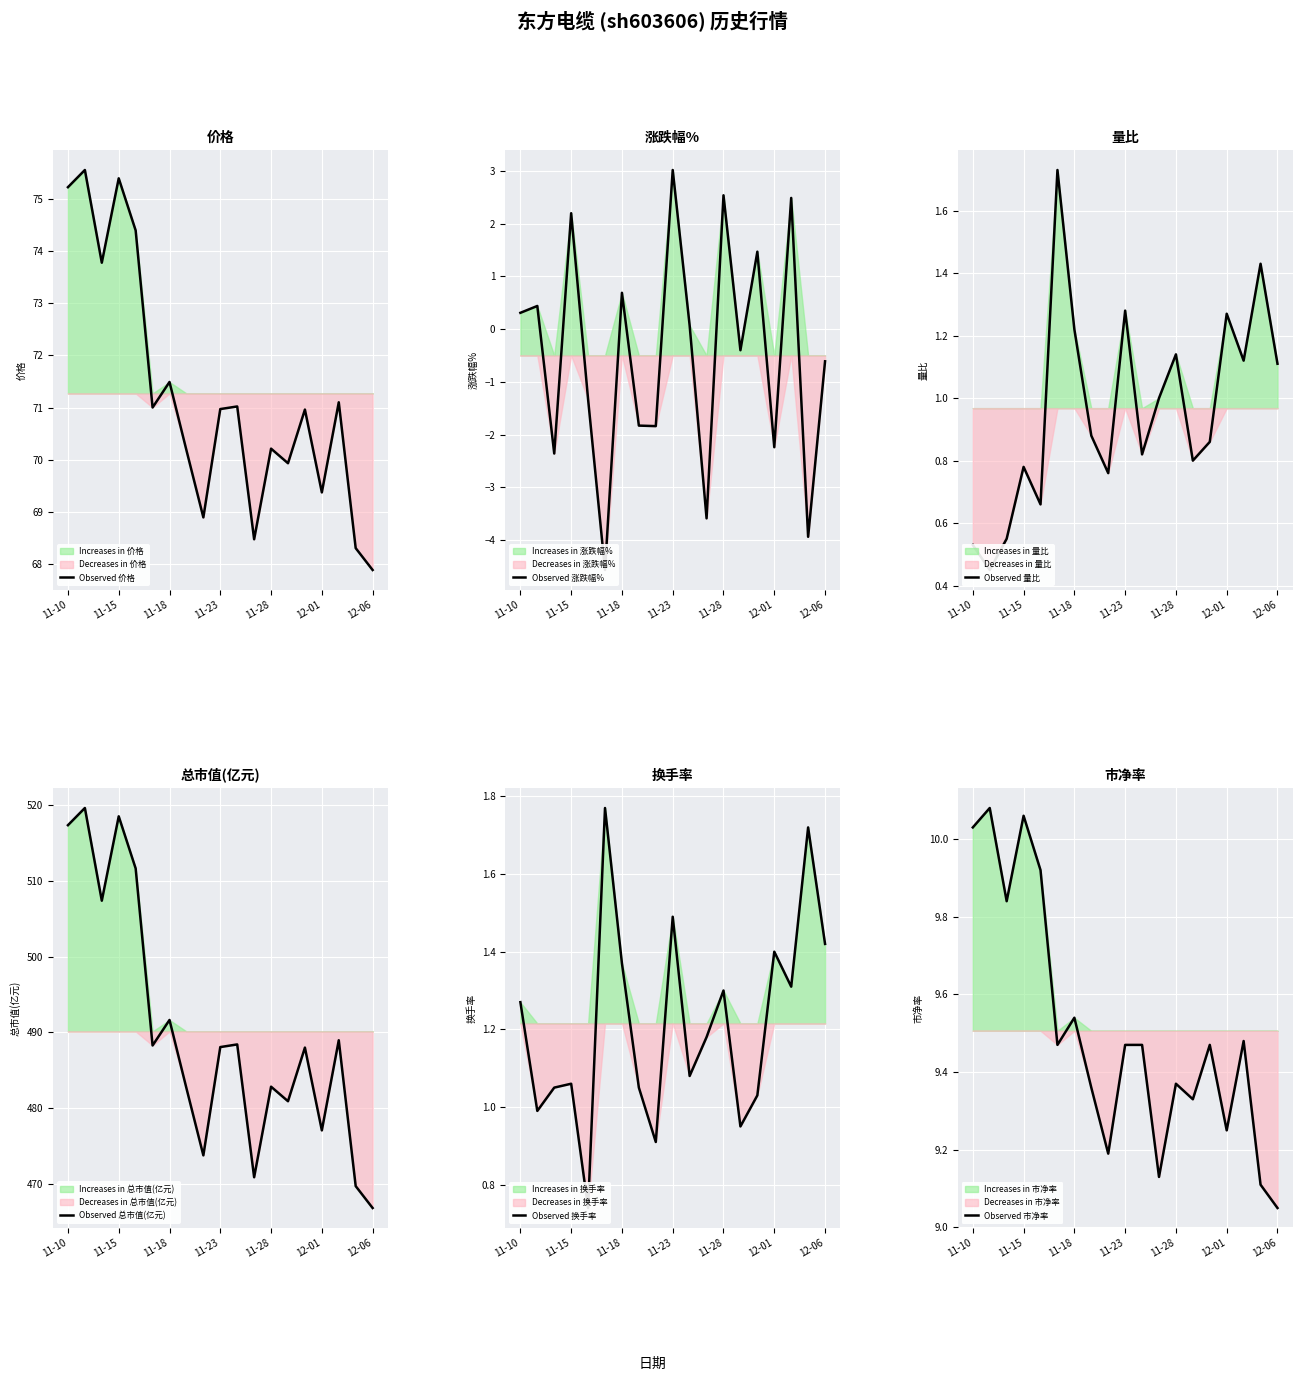

How many negative values does the Observed 涨跌幅% series have?

10